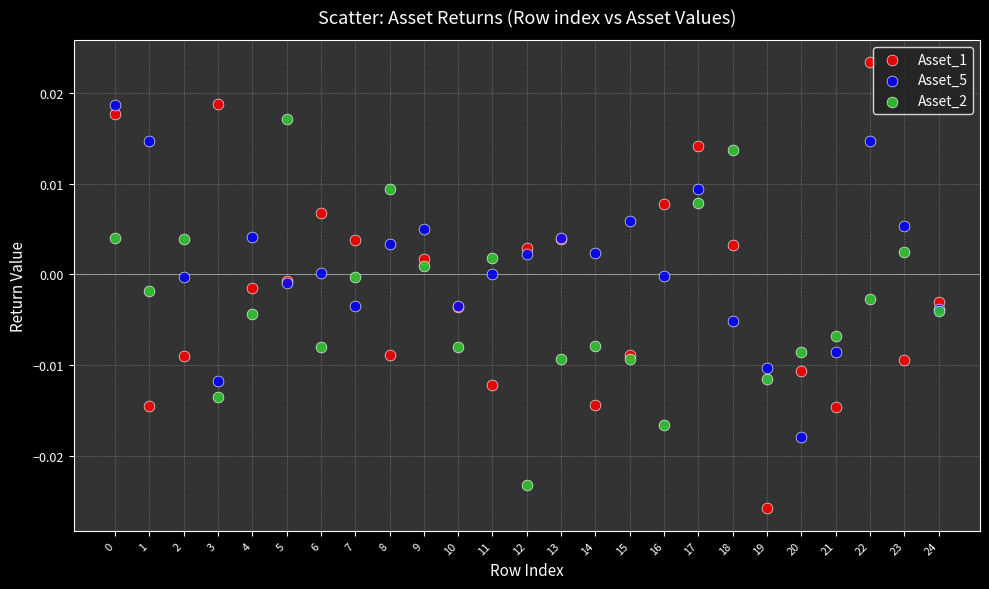

Which series reaches the maximum Y coordinate?

Asset_1